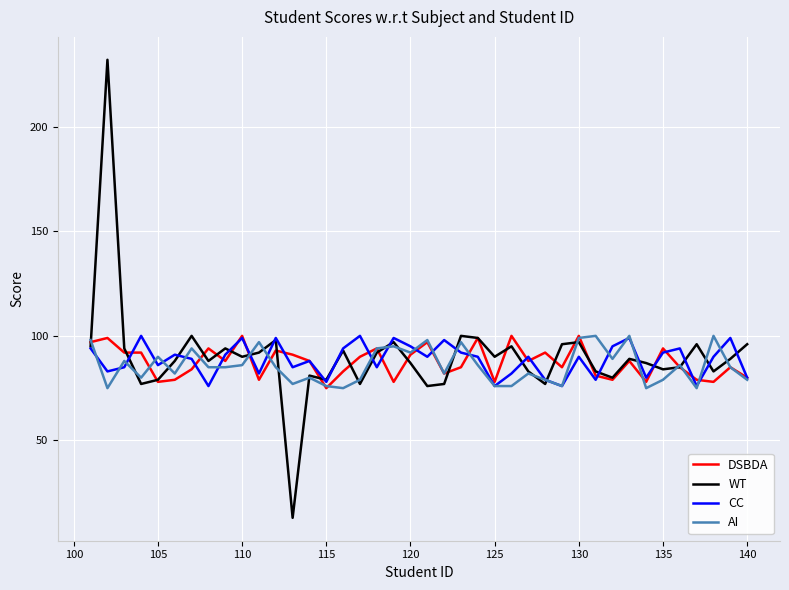

What is the smallest value displayed?

13